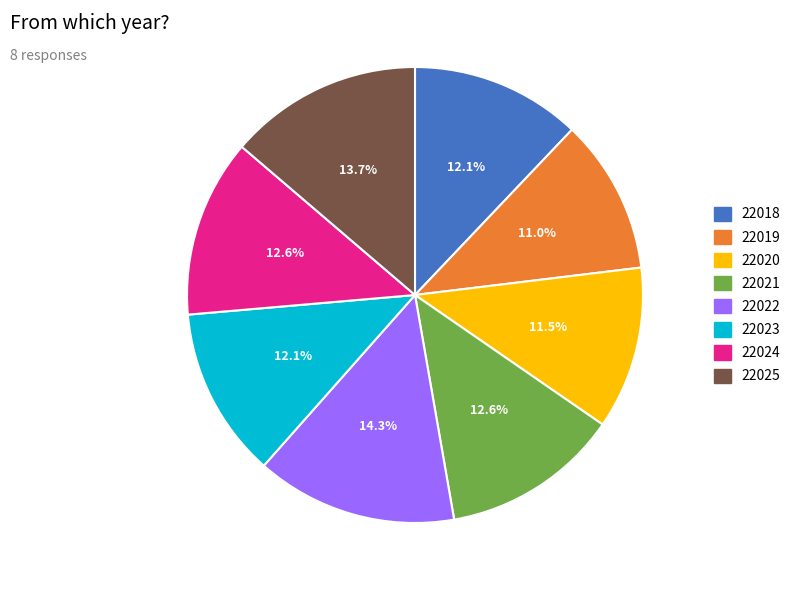

Which has a higher value, 22018 or 22019?

22018